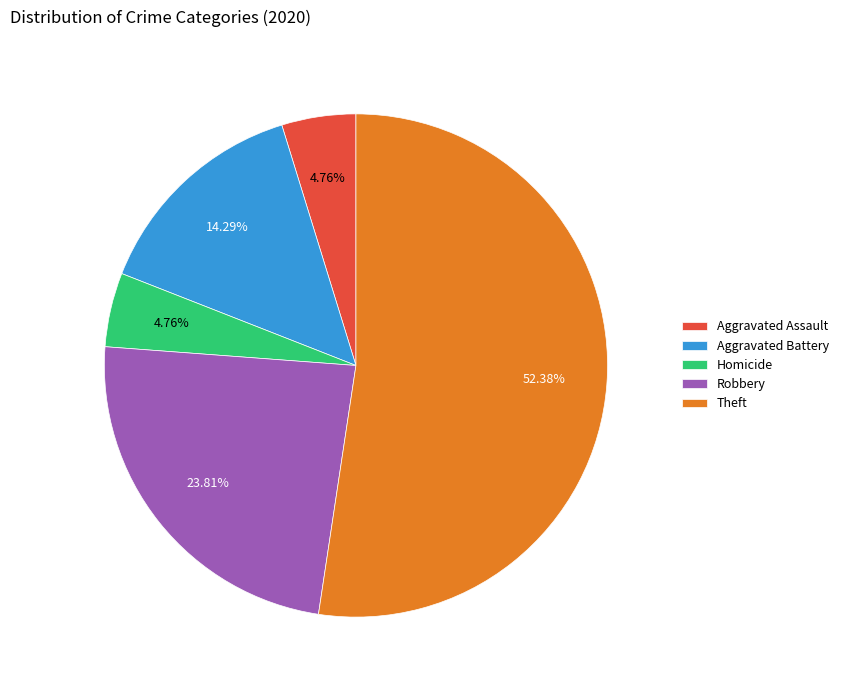

Is there any slice that represents more than half of the pie?

Yes